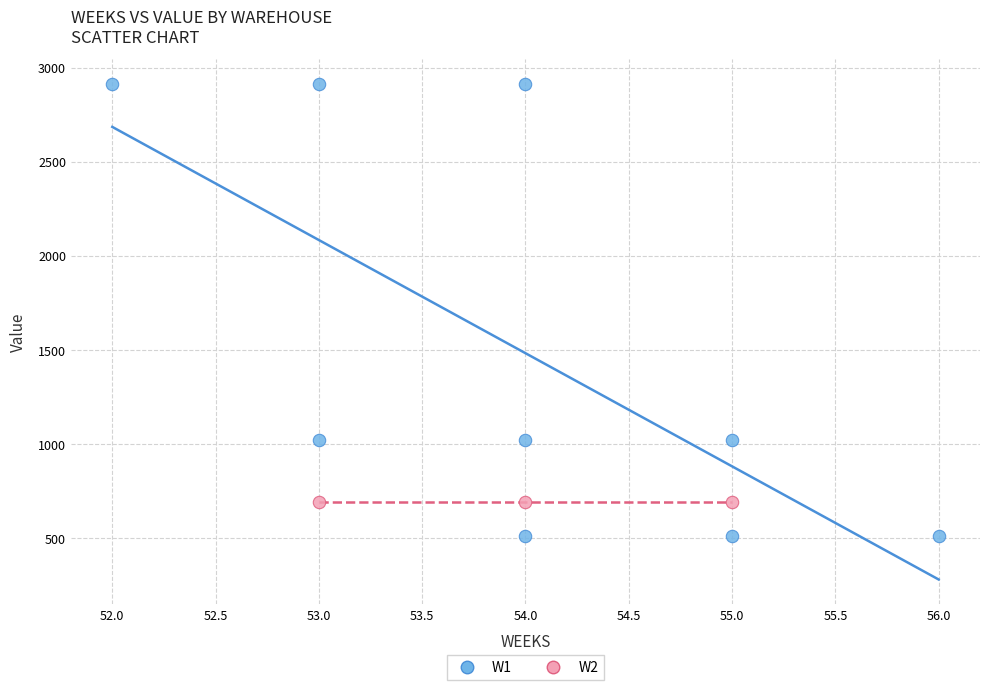

Which series reaches the maximum Y coordinate?

W1